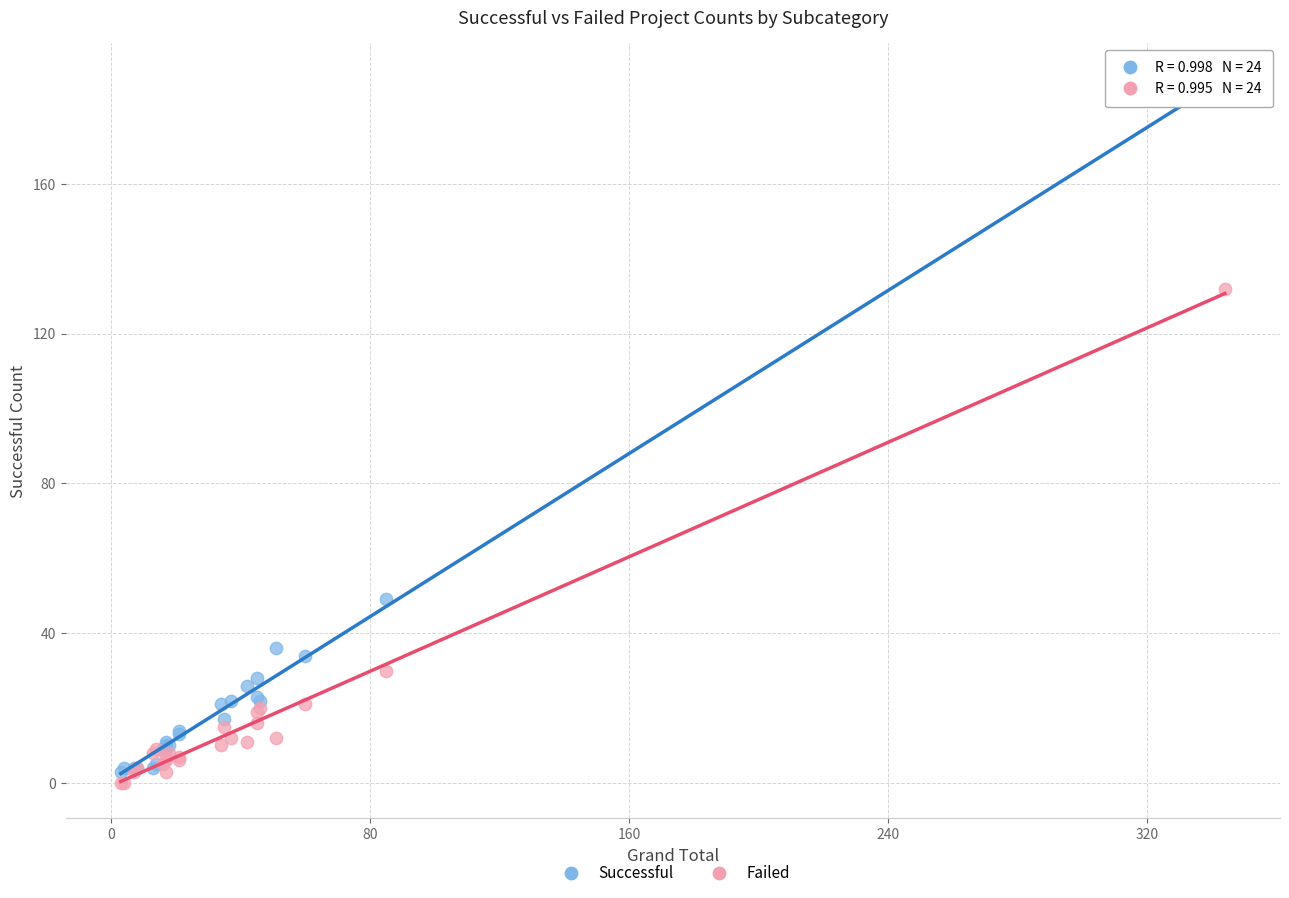

Across all series, what Y value is closest to 93?

132